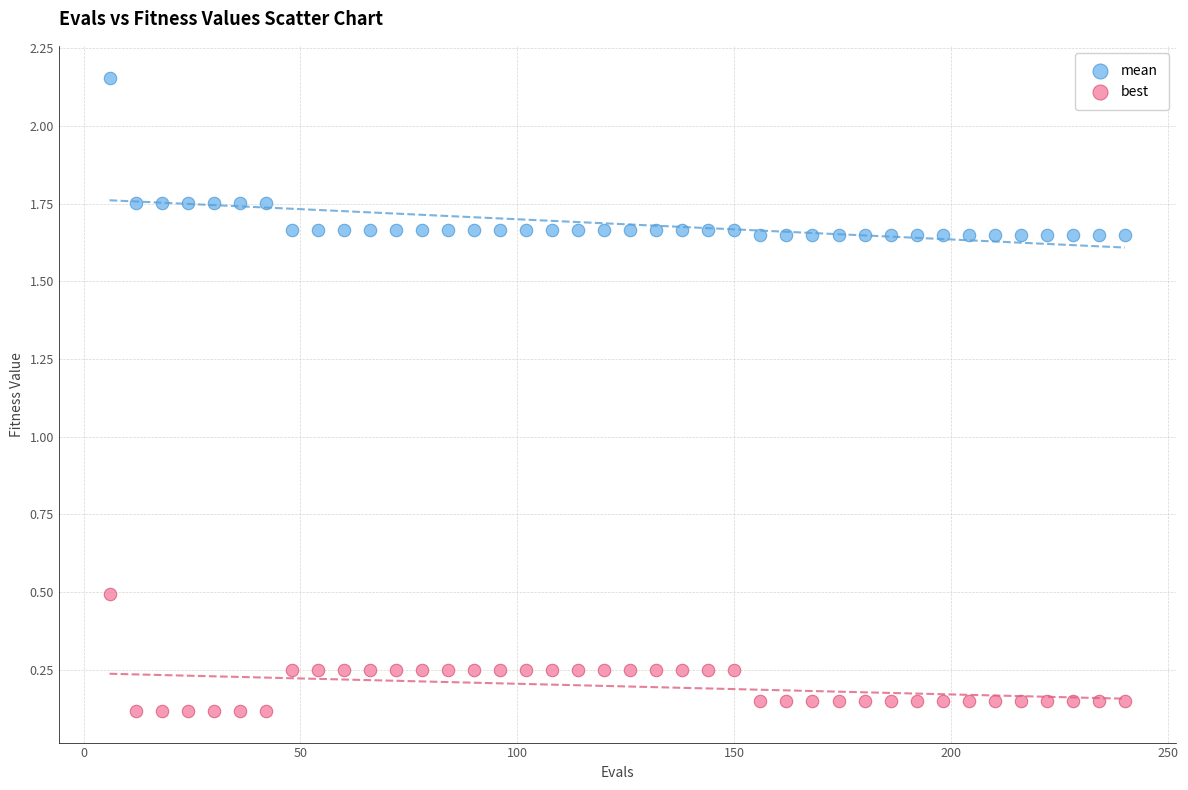

Which series contains the lowest Y value?

best